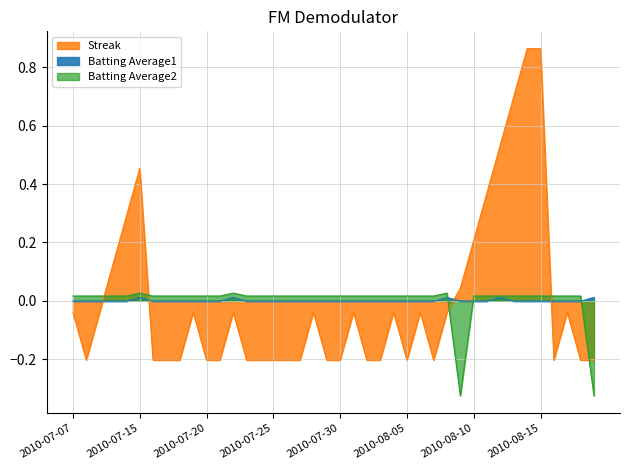

What is the difference between the highest and lowest values at 2010-08-04?

0.1